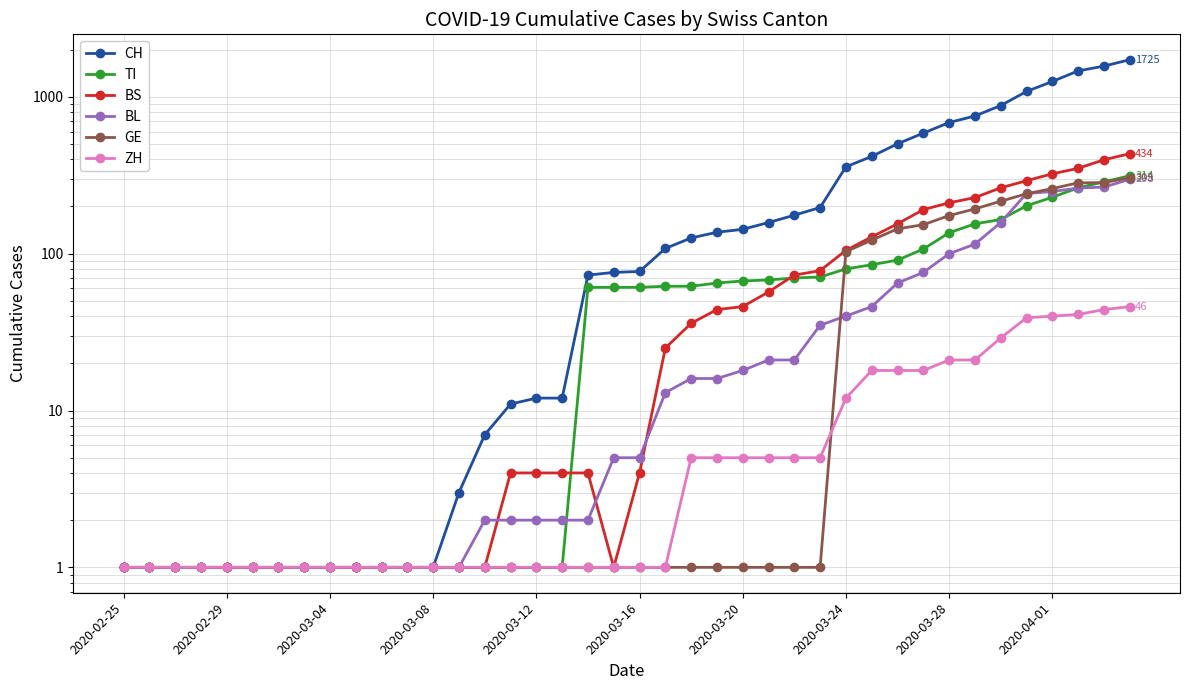

How many lines are shown in the chart?

6